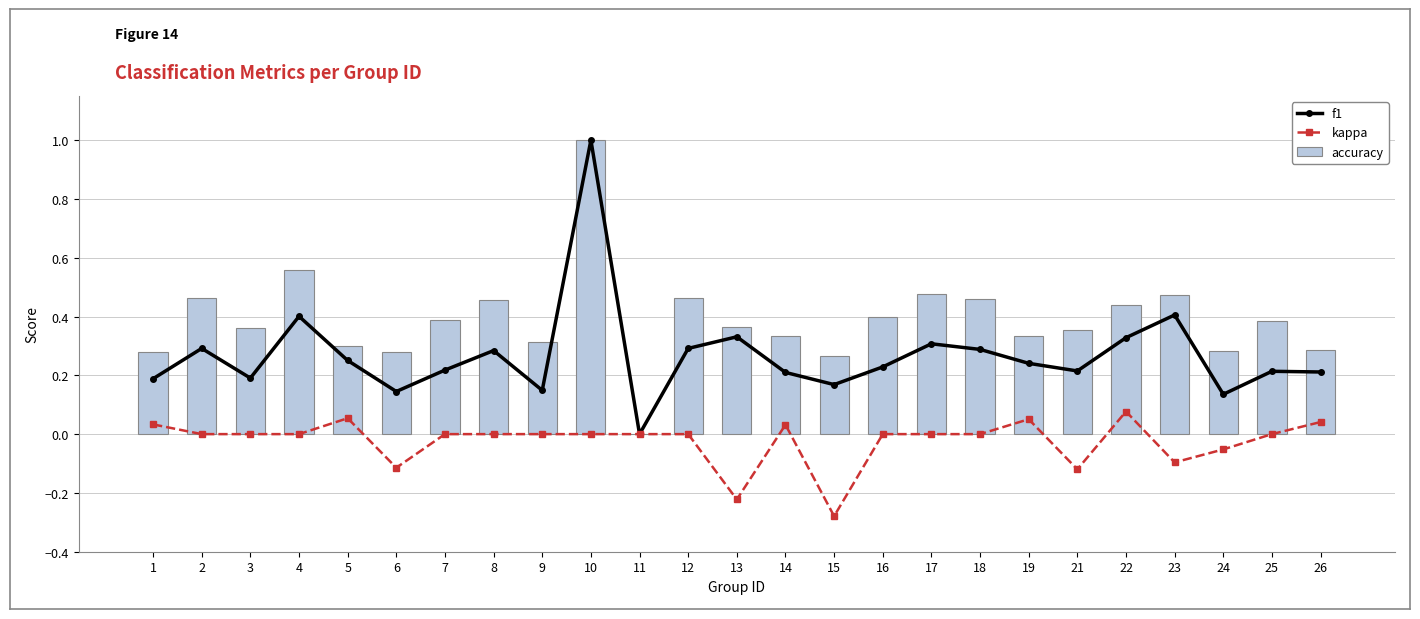

Which label corresponds to the largest value in the chart?

10